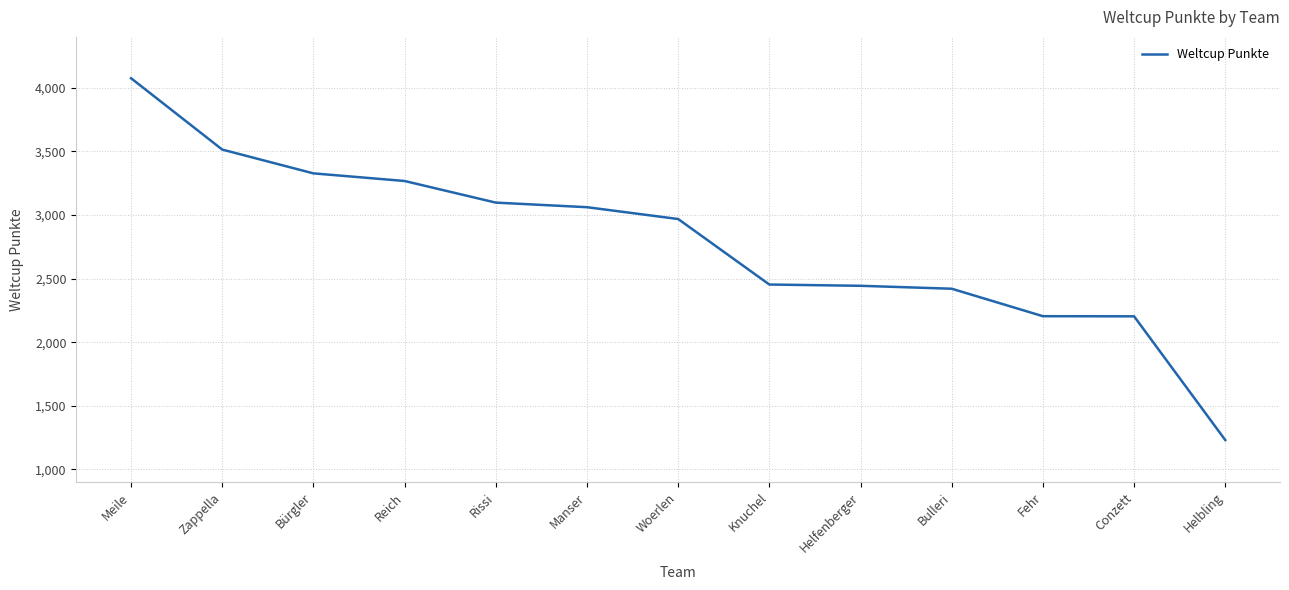

What is the average value?

2789